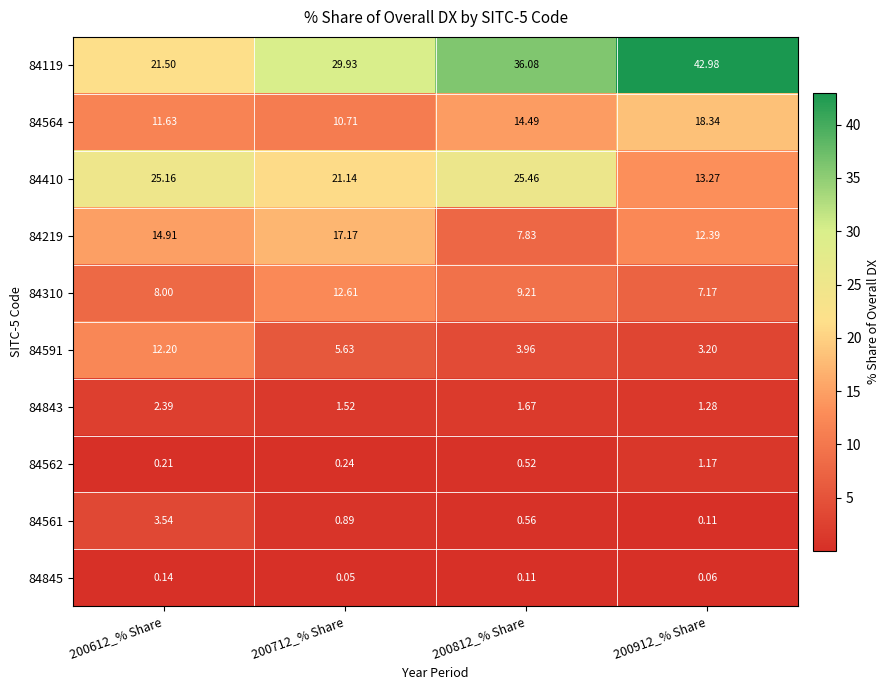

Is the value of 84219 at 200812_% Share greater than the value of 84843 at 200612_% Share?

Yes